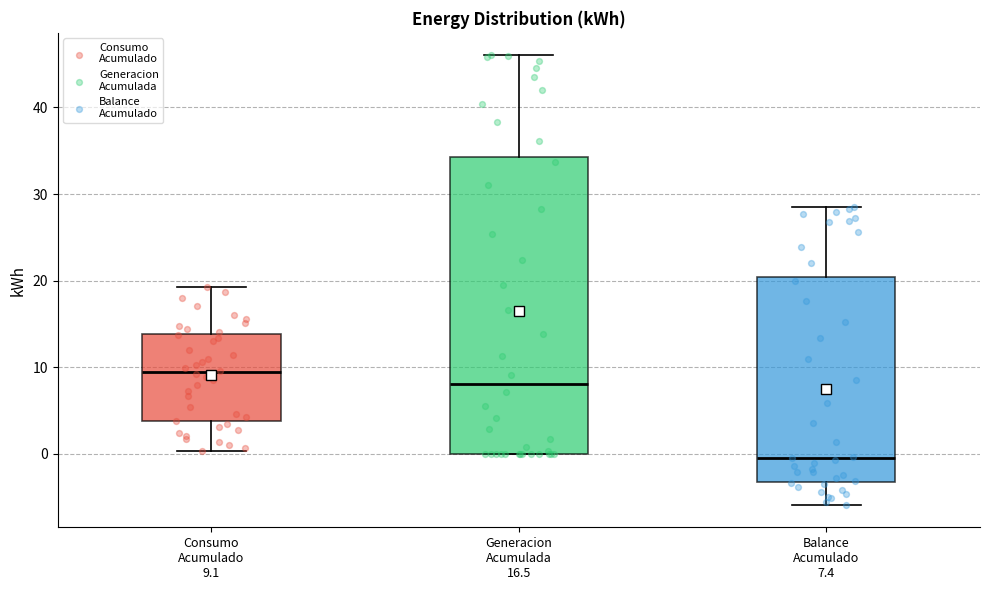

Reading left to right, transcribe this box plot: for each box, give where its median line is, the range the box spans, and where its two whiskers end, as read against the y-axis. The values are not printed on the chart, so give them approximately, as read against the axis.

Consumo Acumulado 9.1: median 9, box 4 to 14, whiskers 0 to 19
Generacion Acumulada 16.5: median 8, box 0 to 34, whiskers 0 to 46
Balance Acumulado 7.4: median 0, box -3 to 20, whiskers -6 to 29